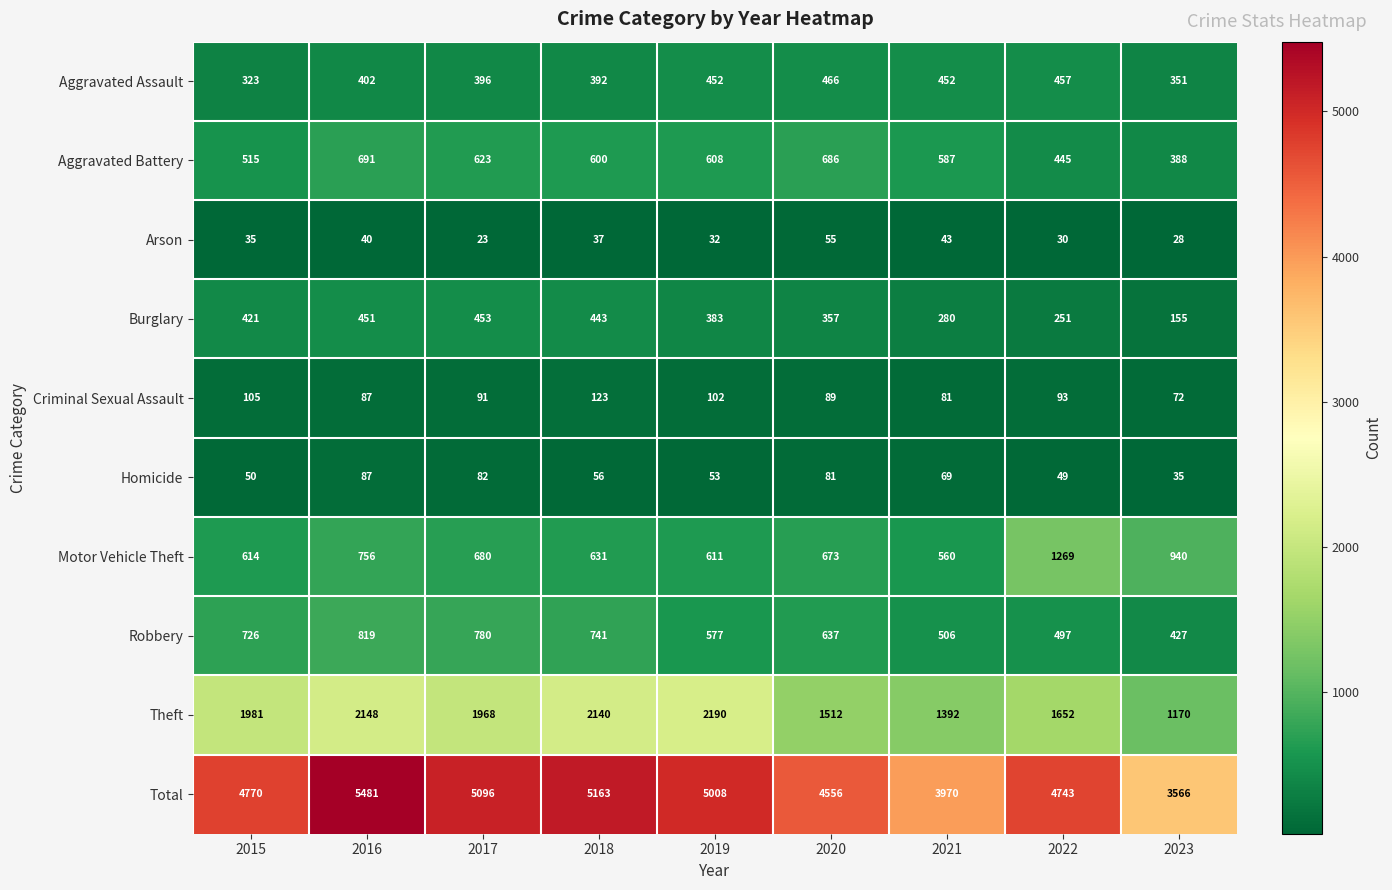

At how many categories does at least one series exceed 2038?

9